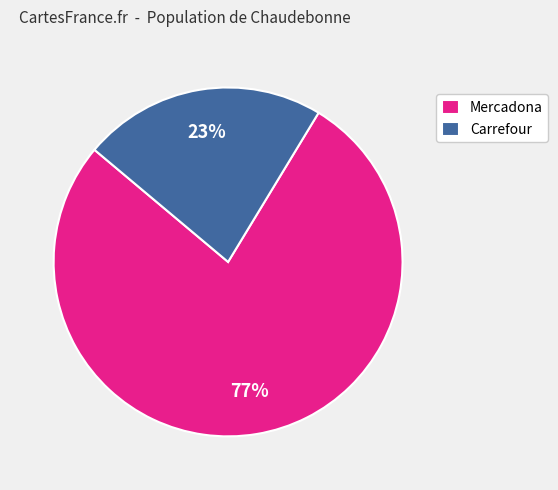

The Mercadona slice represents 77% of the pie. True or false?

True